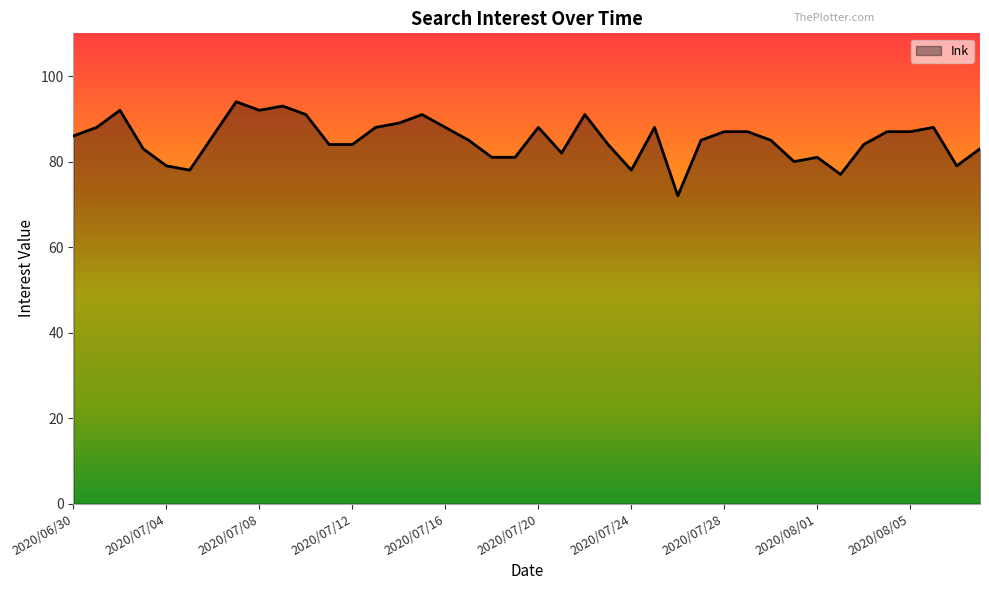

What is the difference between the maximum and minimum values?

22